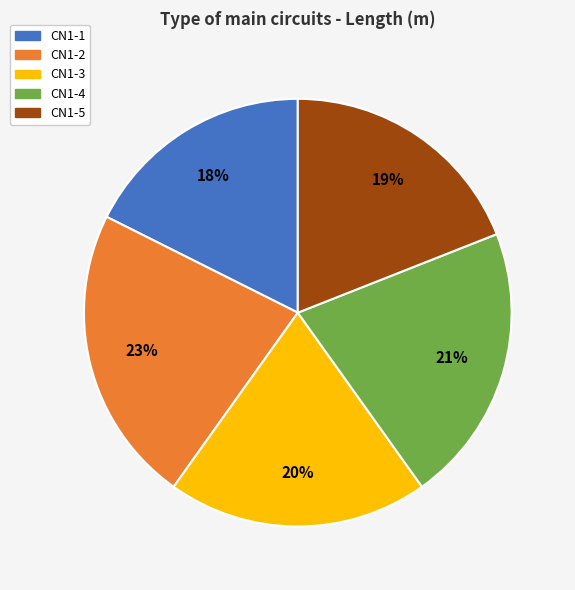

To the nearest percent, what is the average slice percentage?

20%